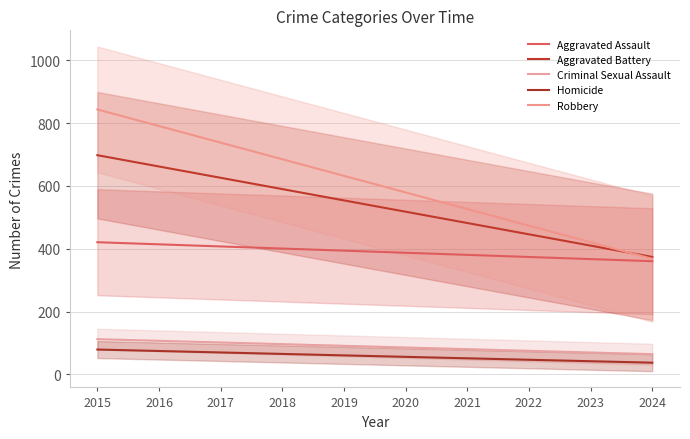

Is this an area chart (filled region under the line)?

No